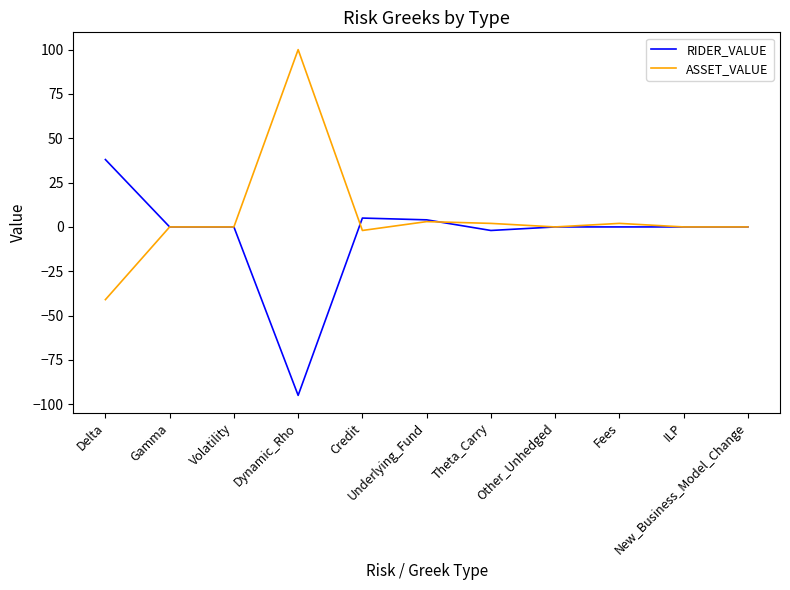

What position from the left is Fees?

9